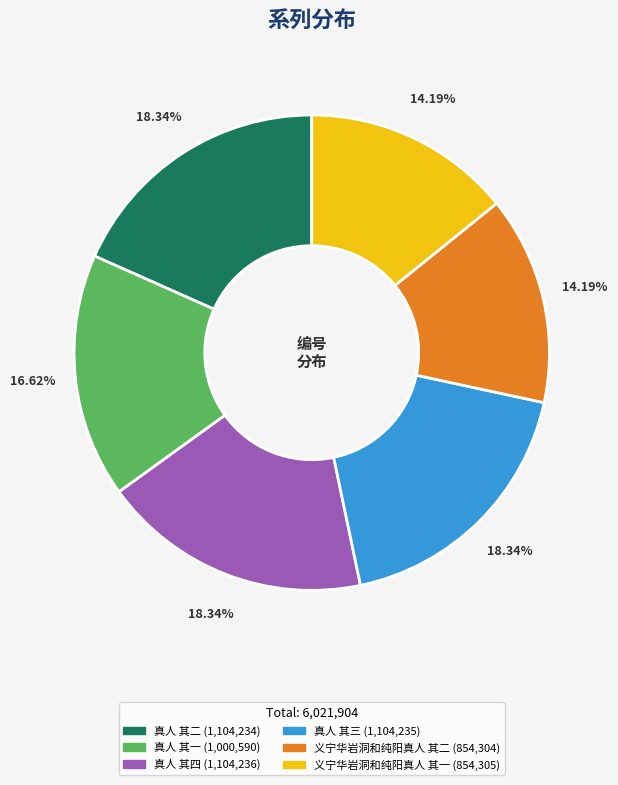

What is the total percentage of 真人 其一 and 真人 其二?

35.0%